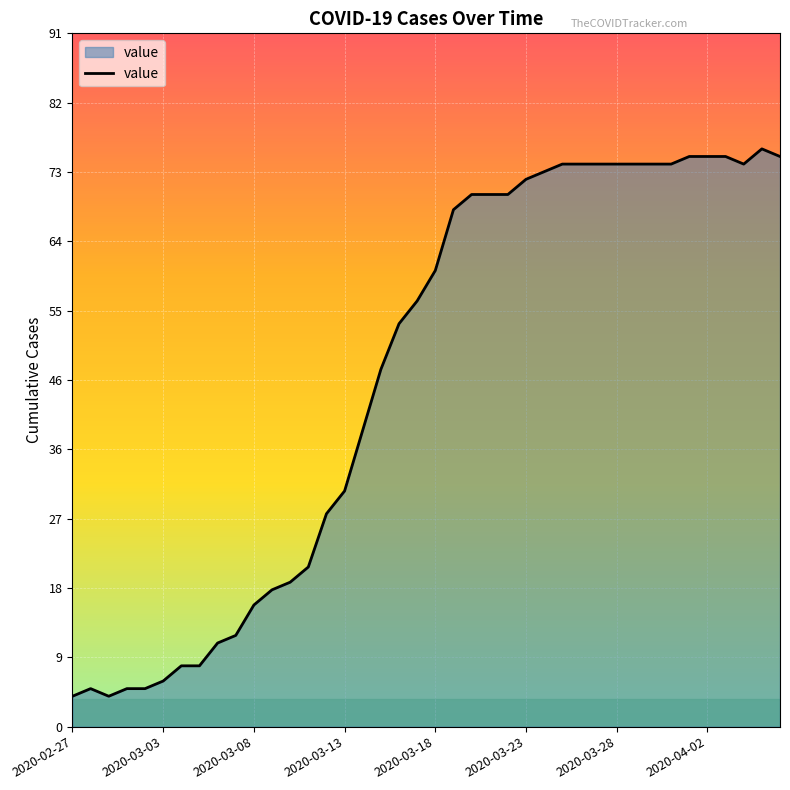

What is the greatest value displayed?

76